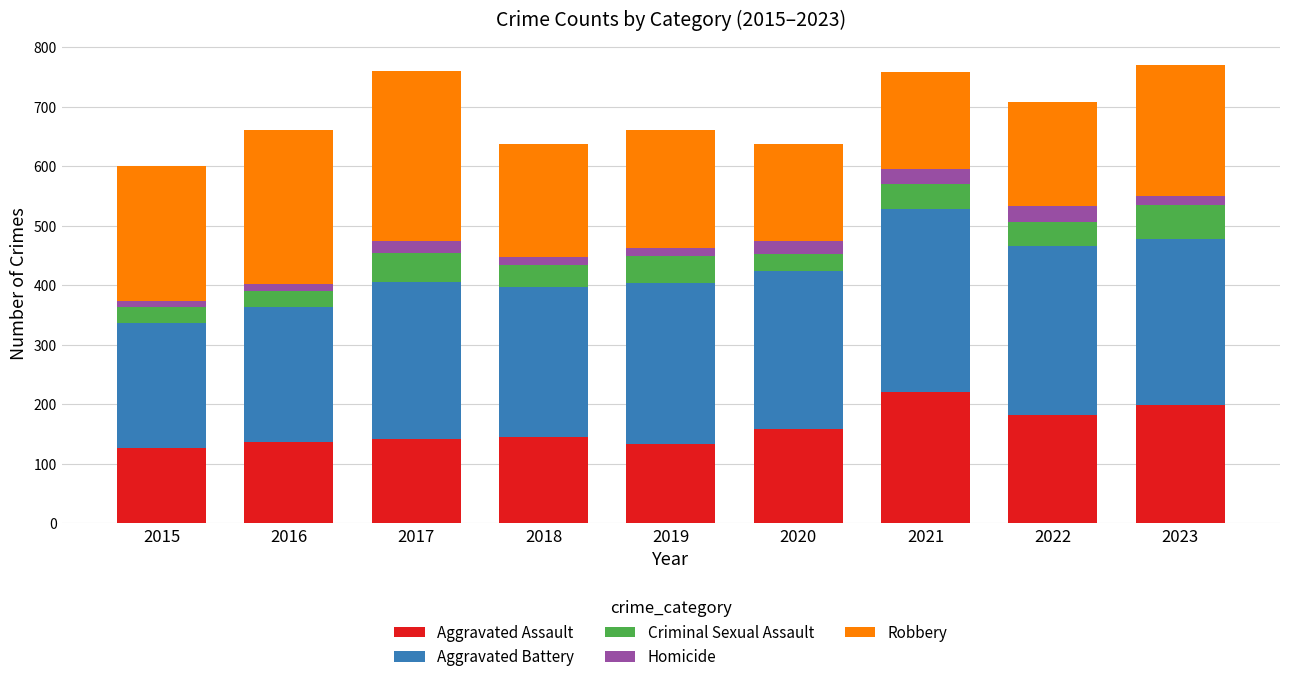

What is the total value across all series at 2020?

638